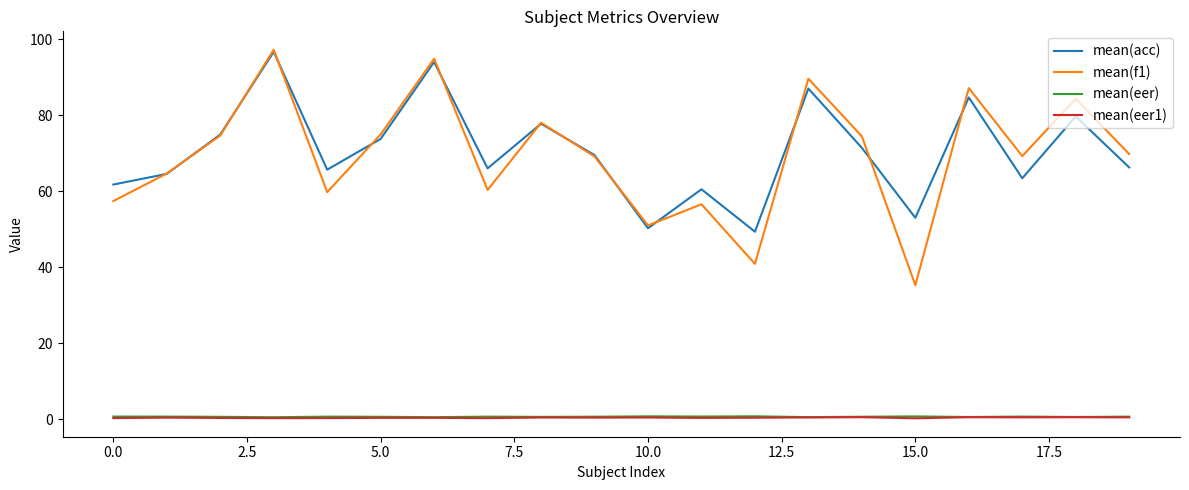

What is the maximum value for mean(acc)?

96.7